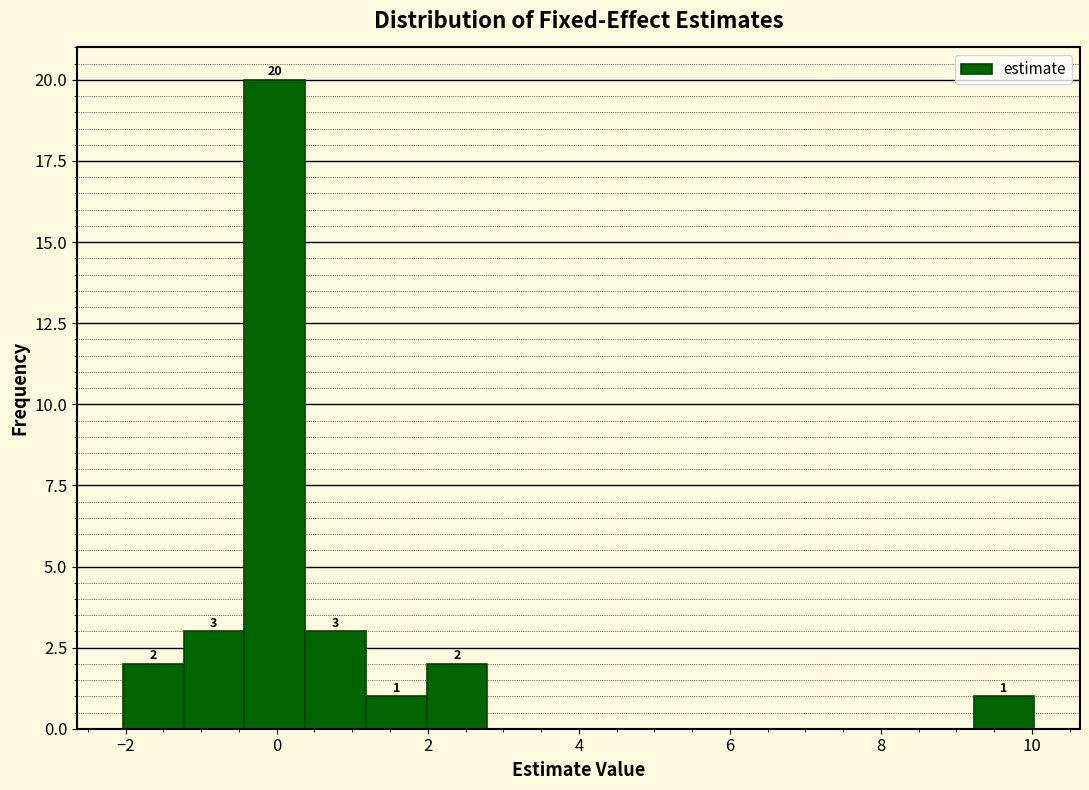

Which range on the x-axis has the tallest bar?

-0.4 to 0.4